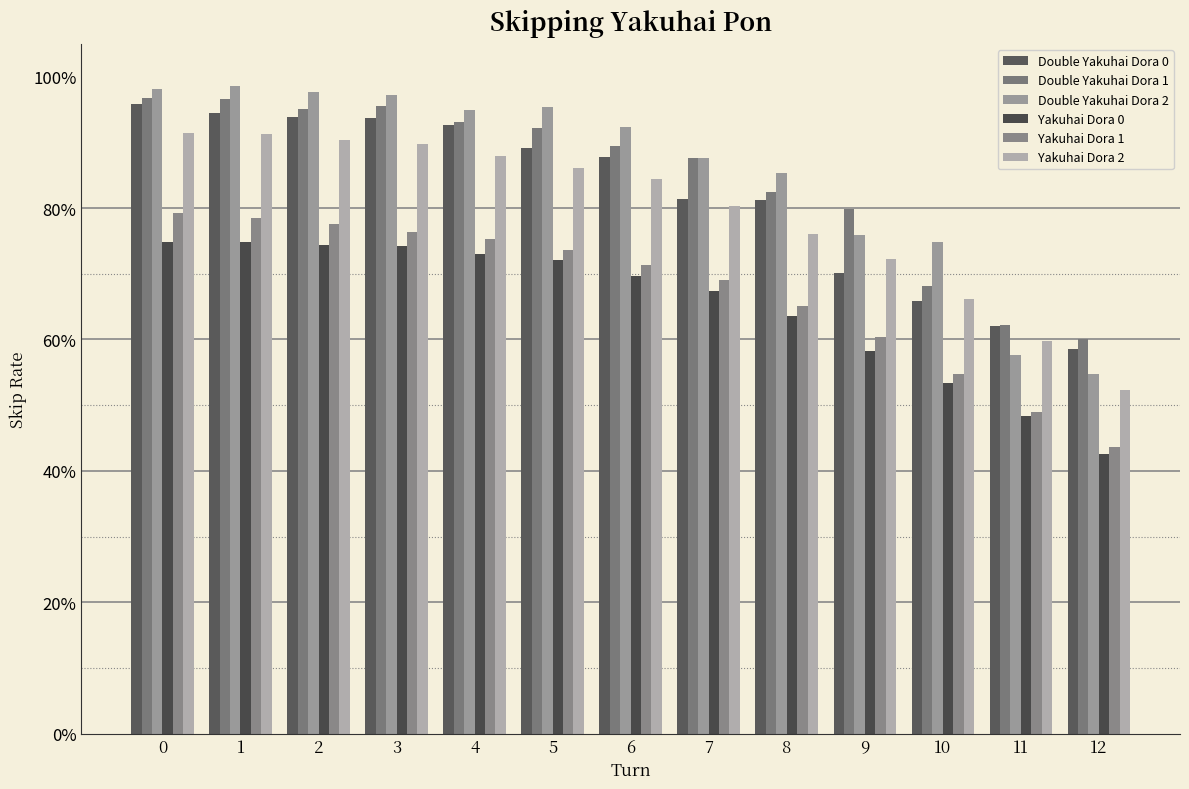

Does the chart contain any negative values?

No